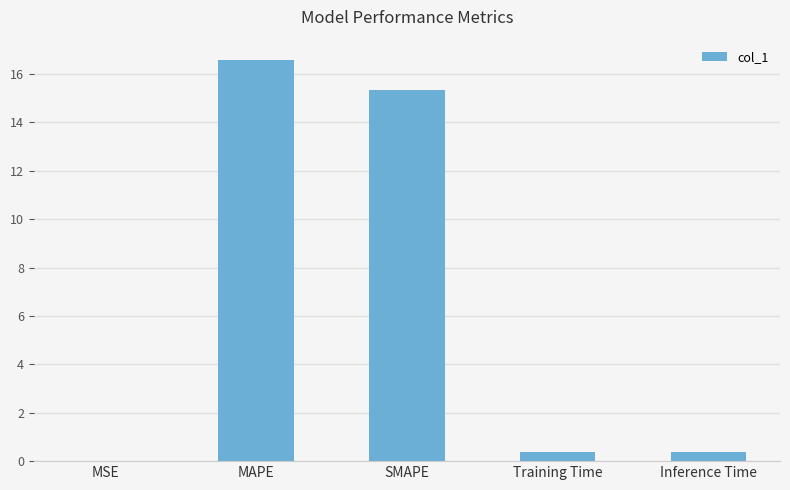

What is the approximate value at Inference Time?

0.4